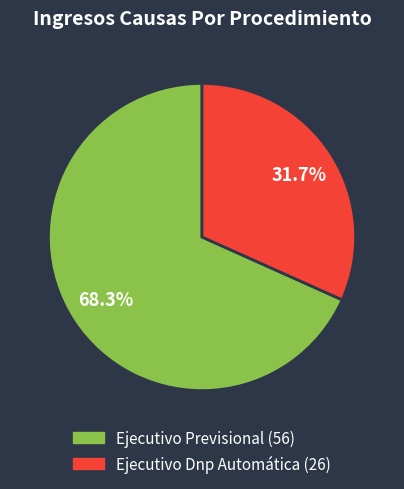

Which has a higher value, Ejecutivo Dnp Automática or Ejecutivo Previsional?

Ejecutivo Previsional